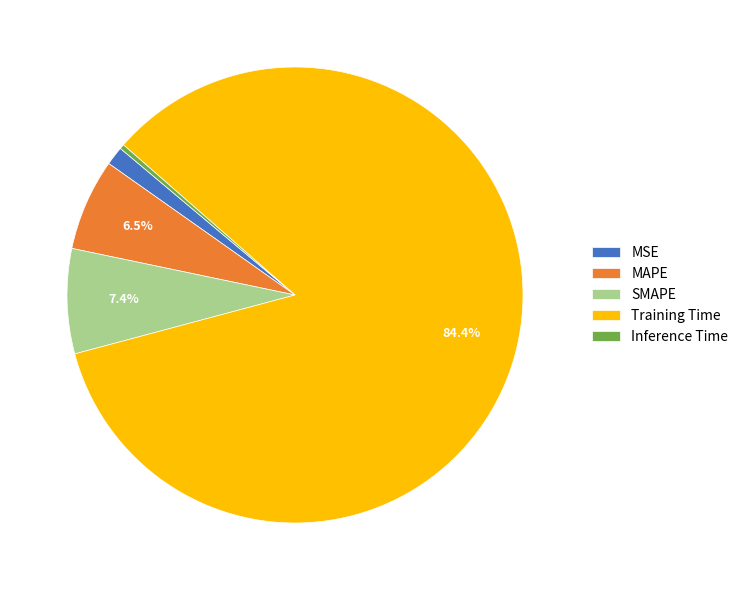

What is the largest slice in the pie chart?

Training Time